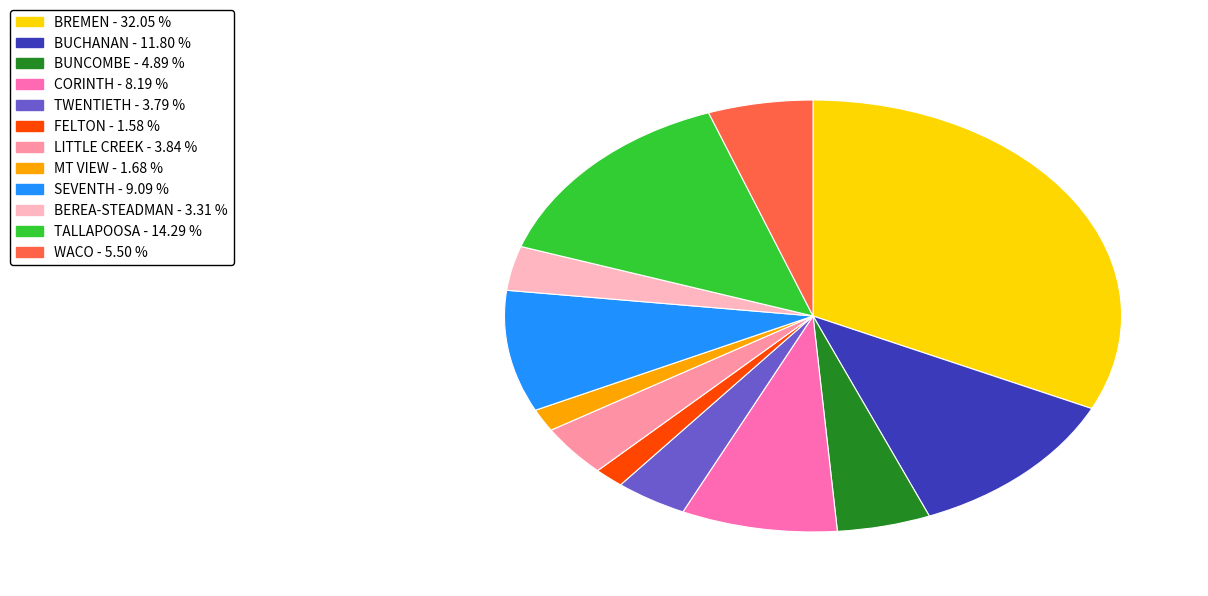

Which category has the biggest portion of the pie?

BREMEN